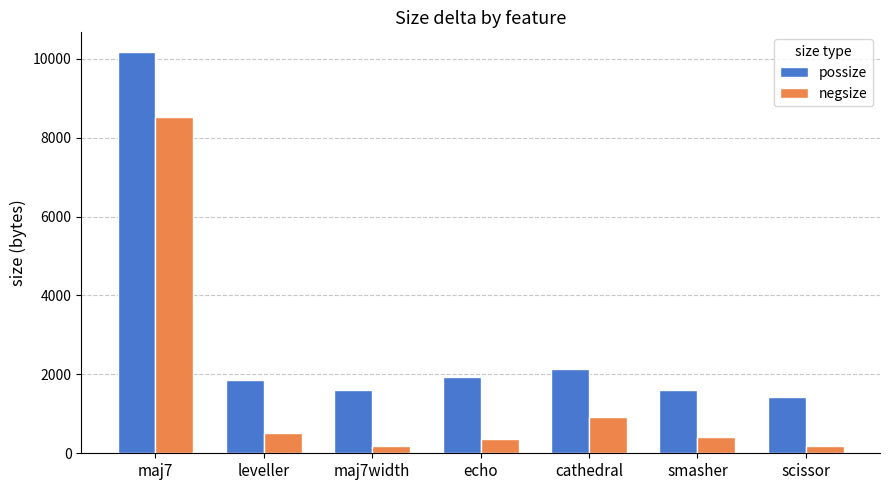

How many categories are shown in the chart?

7